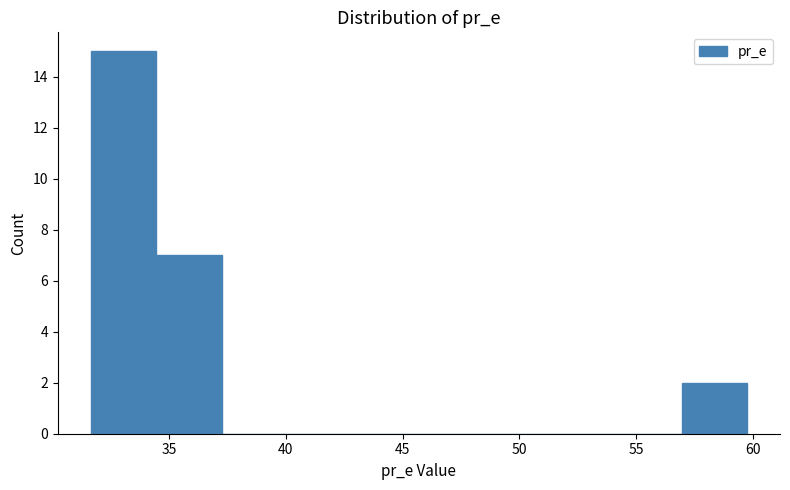

What is the height of the bar covering 31.5 to 34.5 on the x-axis? Neither the bar edges nor the heights are printed on the chart, so give them approximately, as read against the axes.

15